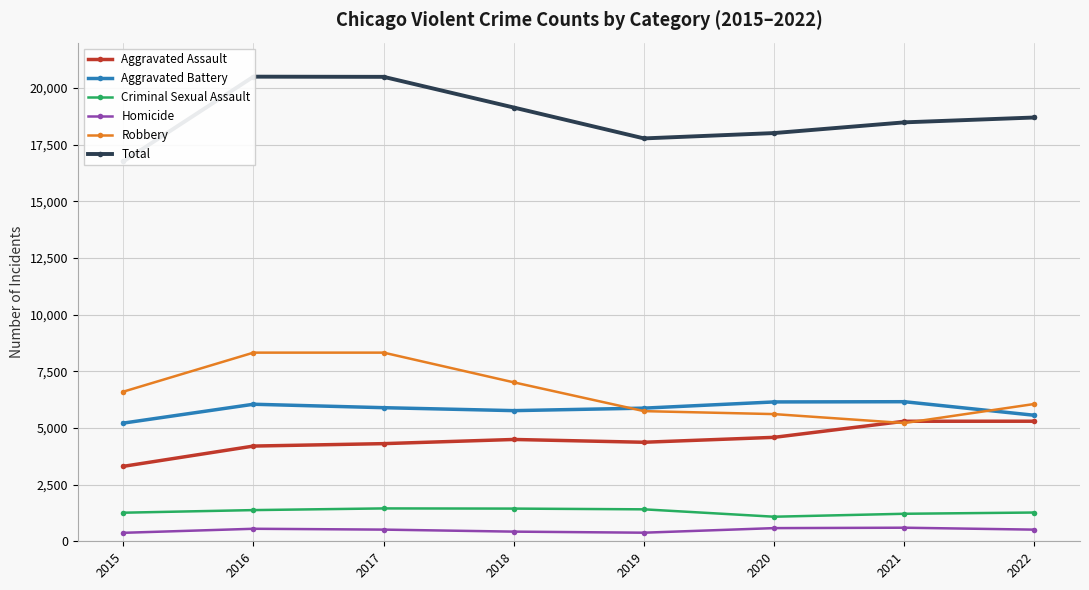

Is it true that Aggravated Assault equals 5297 at 2022?

True